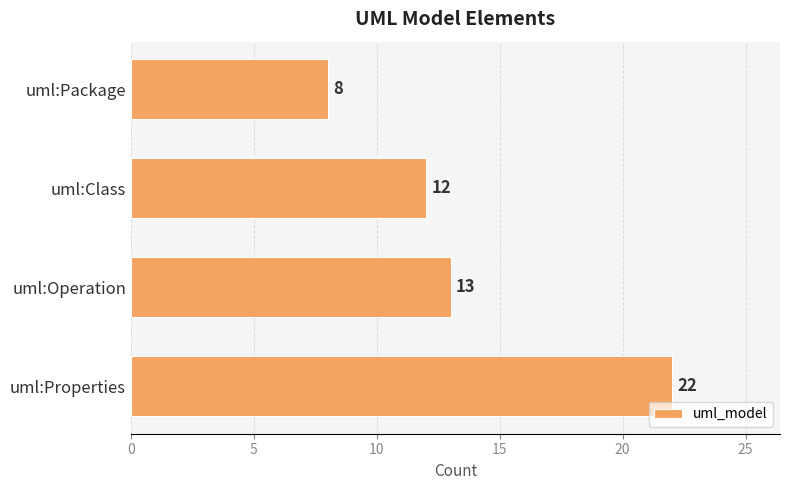

Reading bottom to top, list all the values displayed in this chart.

uml:Properties=22	uml:Operation=13	uml:Class=12	uml:Package=8